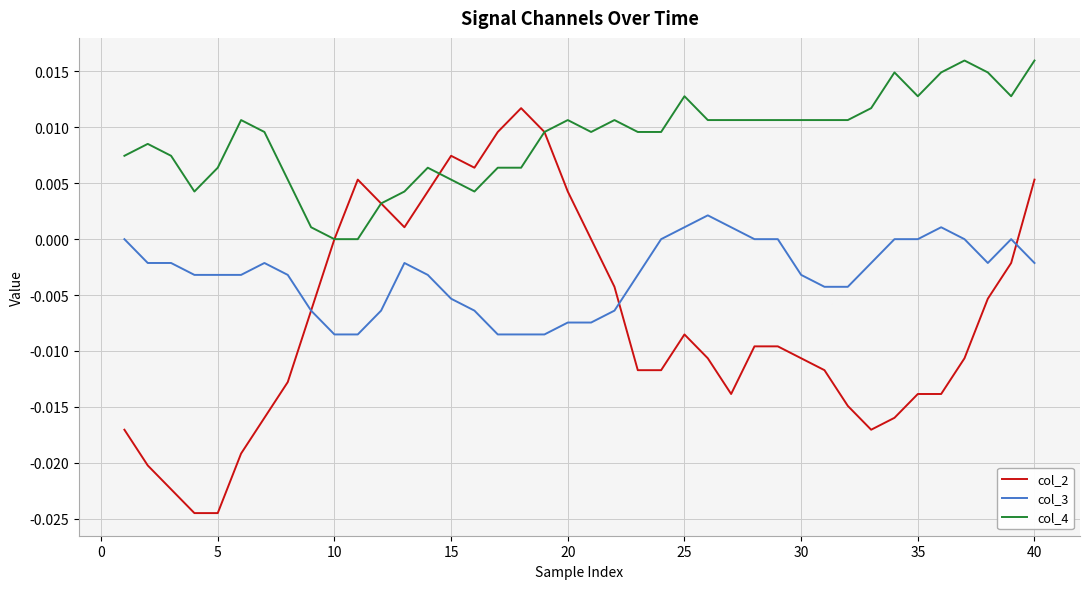

List the series in order of their overall mean, highest first.

col_4, col_3, col_2